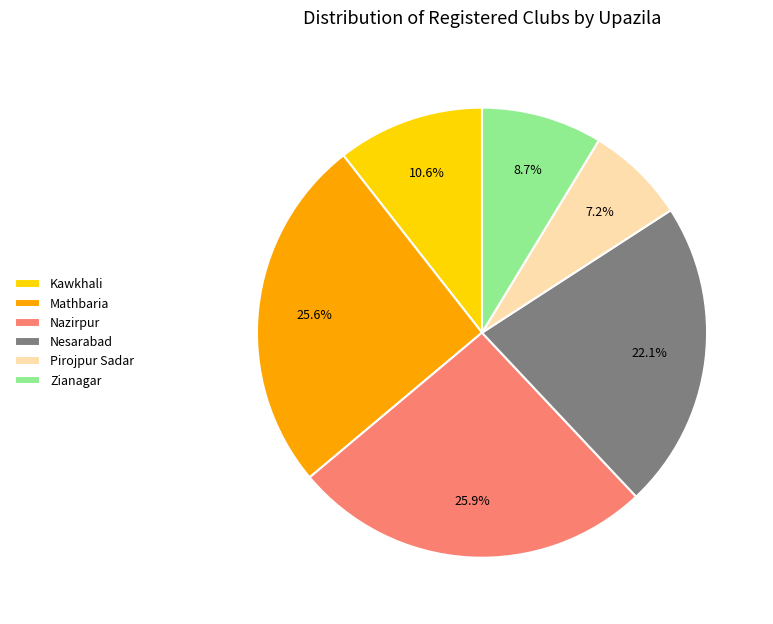

What is the smallest slice in the pie chart?

Pirojpur Sadar